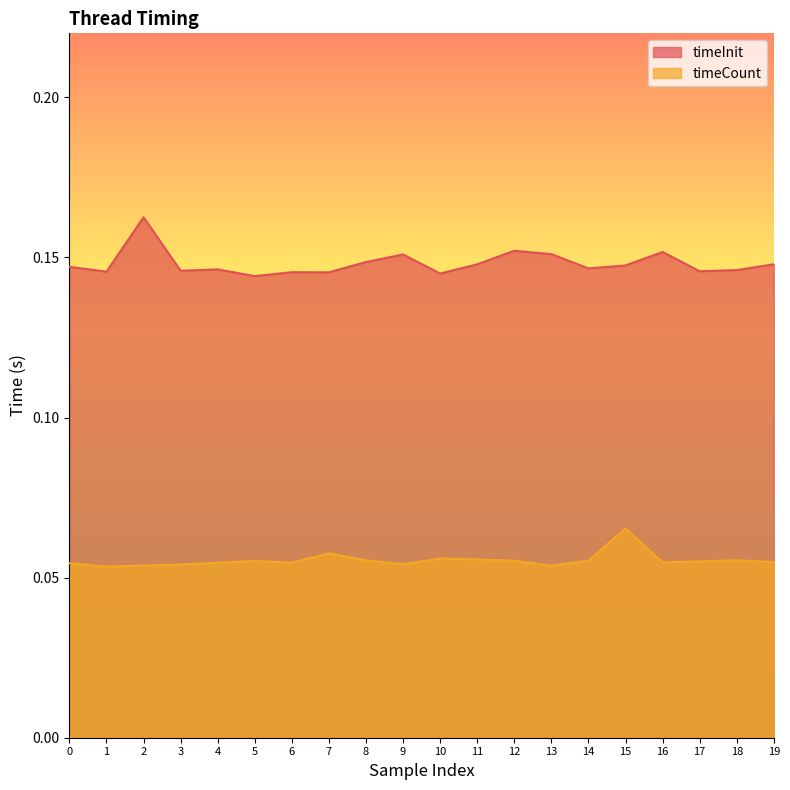

List the series in order of their peak value, highest first.

timeInit, timeCount